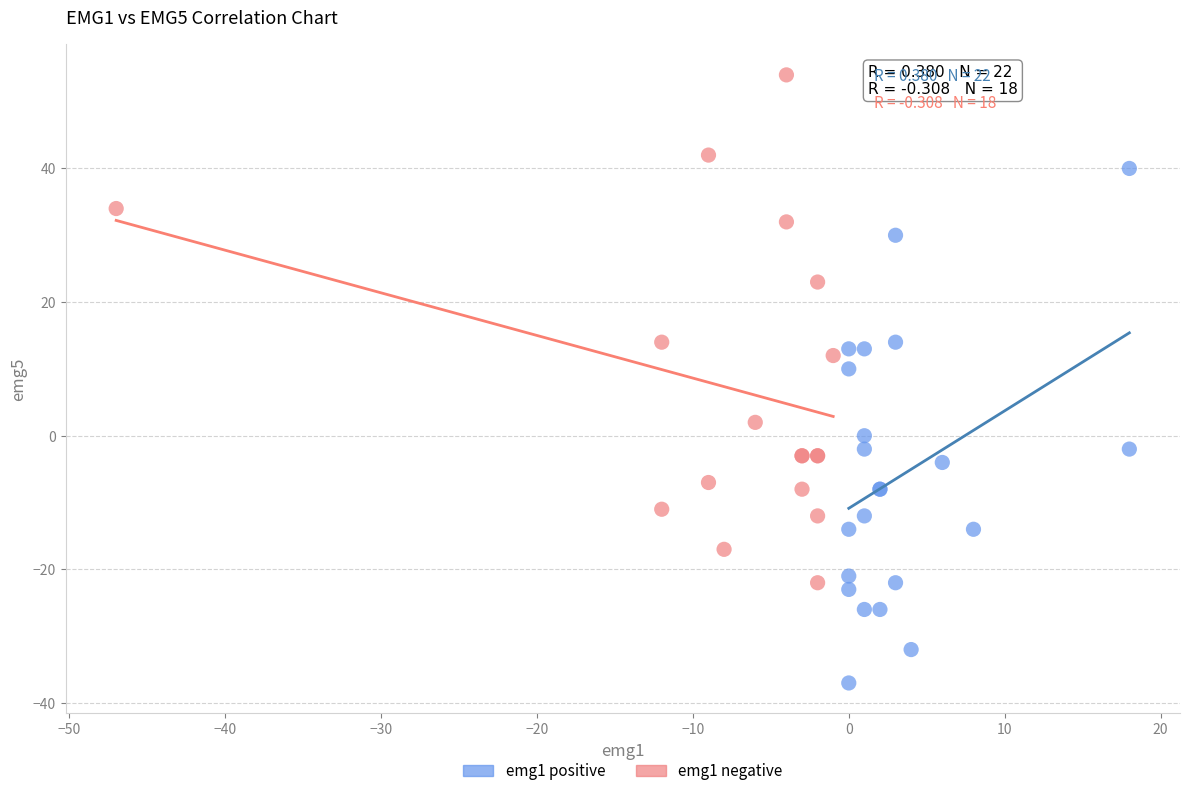

Which series reaches the minimum Y coordinate?

emg1 positive